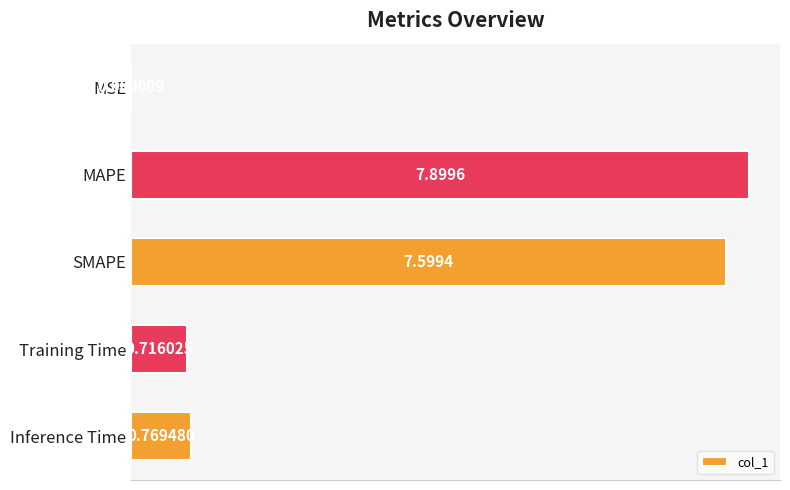

What is the change in value from MSE to Inference Time?

+0.8